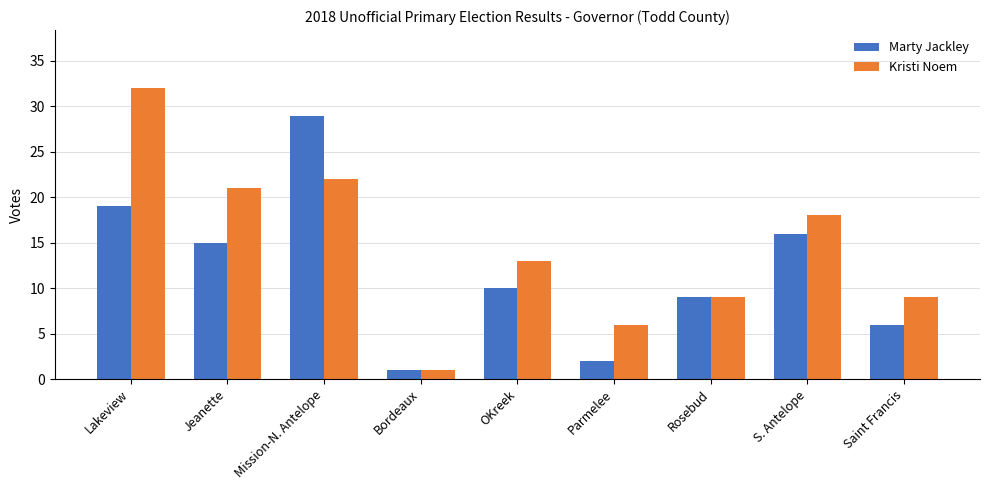

What is the label of the 5th bar from the left?

OKreek